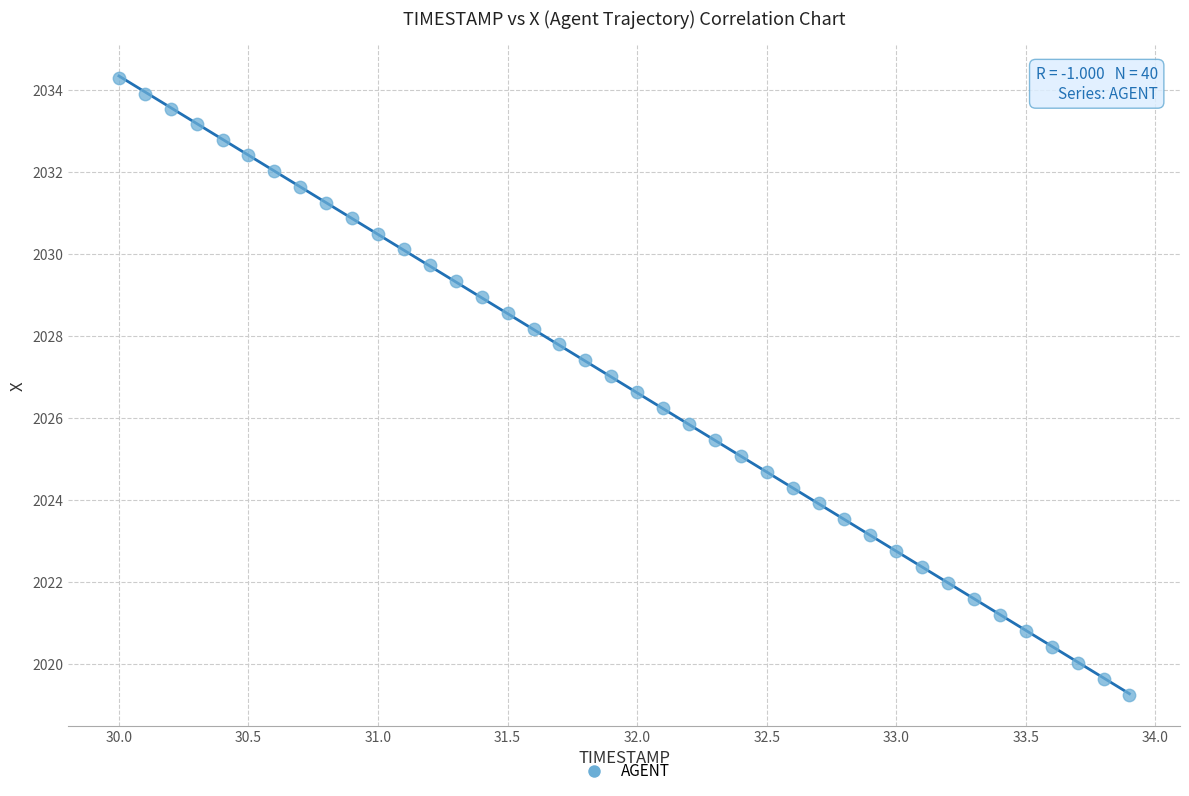

What is the range of Y values (max minus min)?

15.0